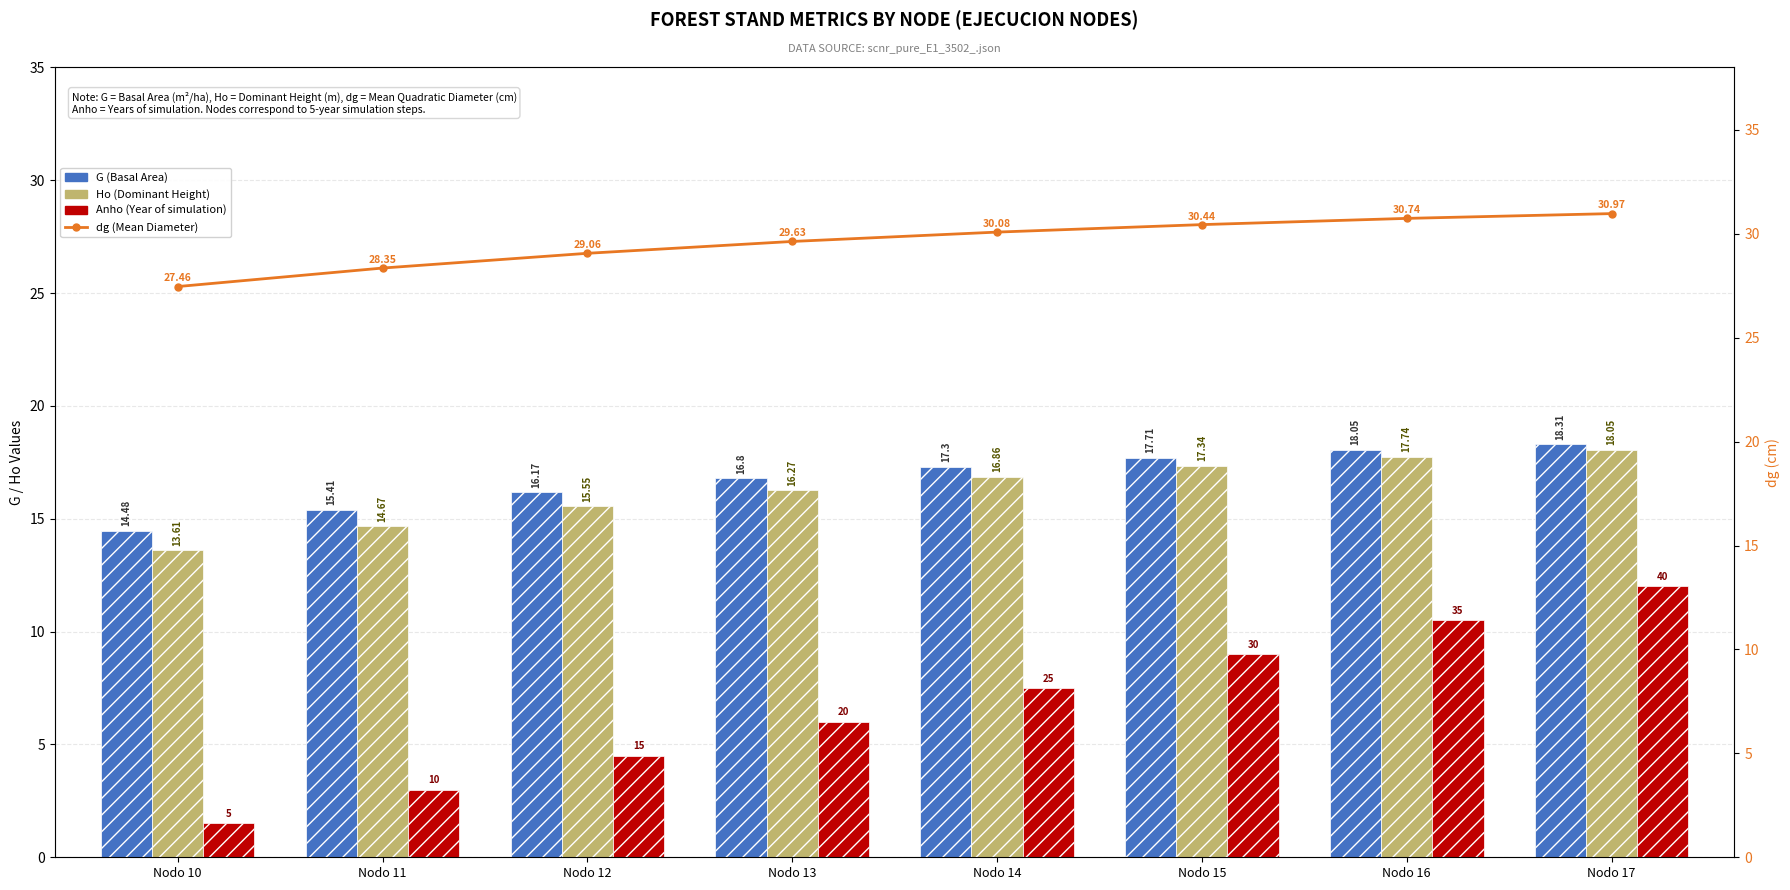

Reading right to left, what are all the values shown in this chart?

G (Basal Area): Nodo 17=18.3	Nodo 16=18.1	Nodo 15=17.7	Nodo 14=17.3	Nodo 13=16.8	Nodo 12=16.2	Nodo 11=15.4	Nodo 10=14.5
Ho (Dominant Height): Nodo 17=18.1	Nodo 16=17.7	Nodo 15=17.3	Nodo 14=16.9	Nodo 13=16.3	Nodo 12=15.6	Nodo 11=14.7	Nodo 10=13.6
Anho (scaled): Nodo 17=12.0	Nodo 16=10.5	Nodo 15=9.0	Nodo 14=7.5	Nodo 13=6.0	Nodo 12=4.5	Nodo 11=3.0	Nodo 10=1.5
dg (Mean Diameter): Nodo 17=31.0	Nodo 16=30.7	Nodo 15=30.4	Nodo 14=30.1	Nodo 13=29.6	Nodo 12=29.1	Nodo 11=28.4	Nodo 10=27.5